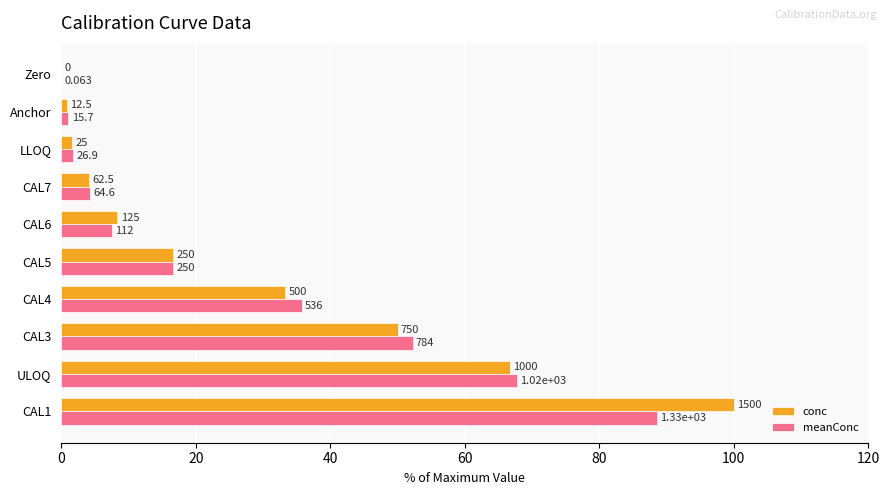

What are all the series names shown in the legend?

conc, meanConc